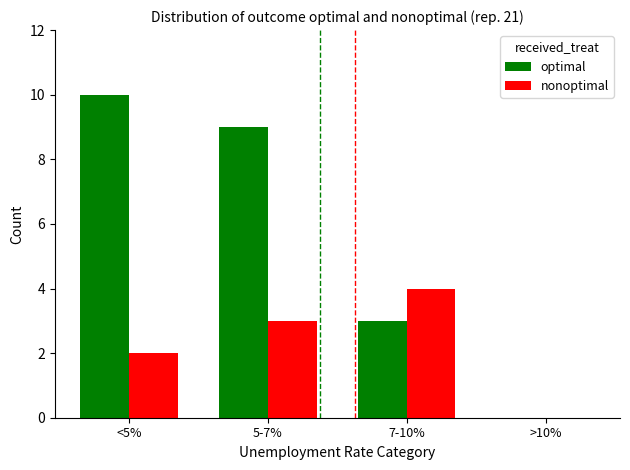

What is the sum of all nonoptimal values?

9